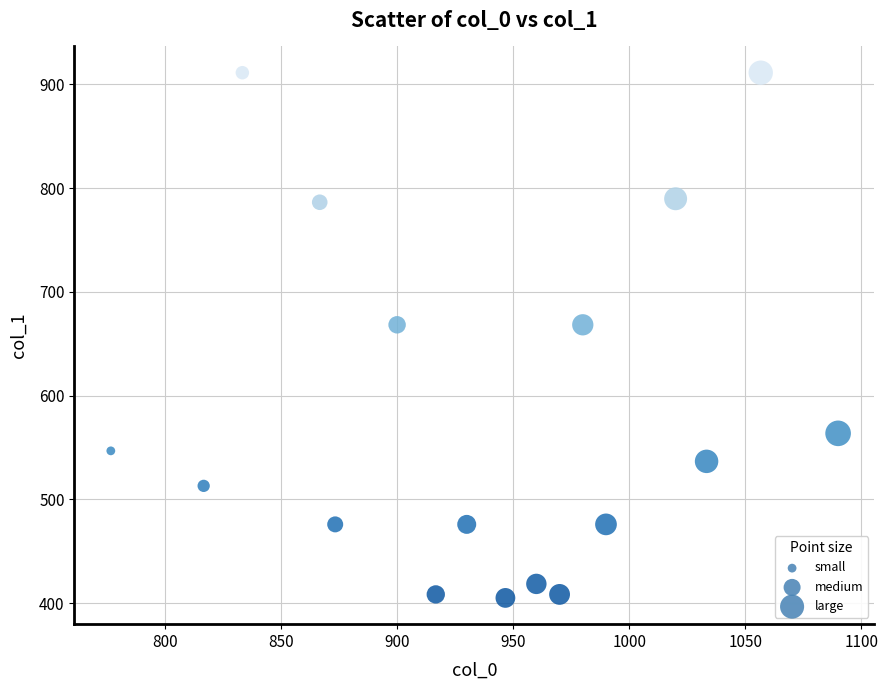

What is the range of X values (max minus min)?

313.3